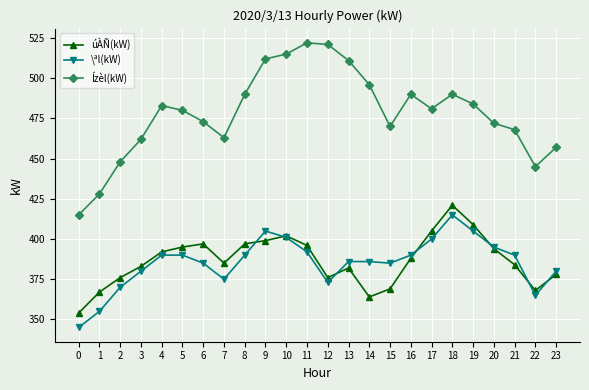

Where is the first local minimum for \ªl(kW)?

7